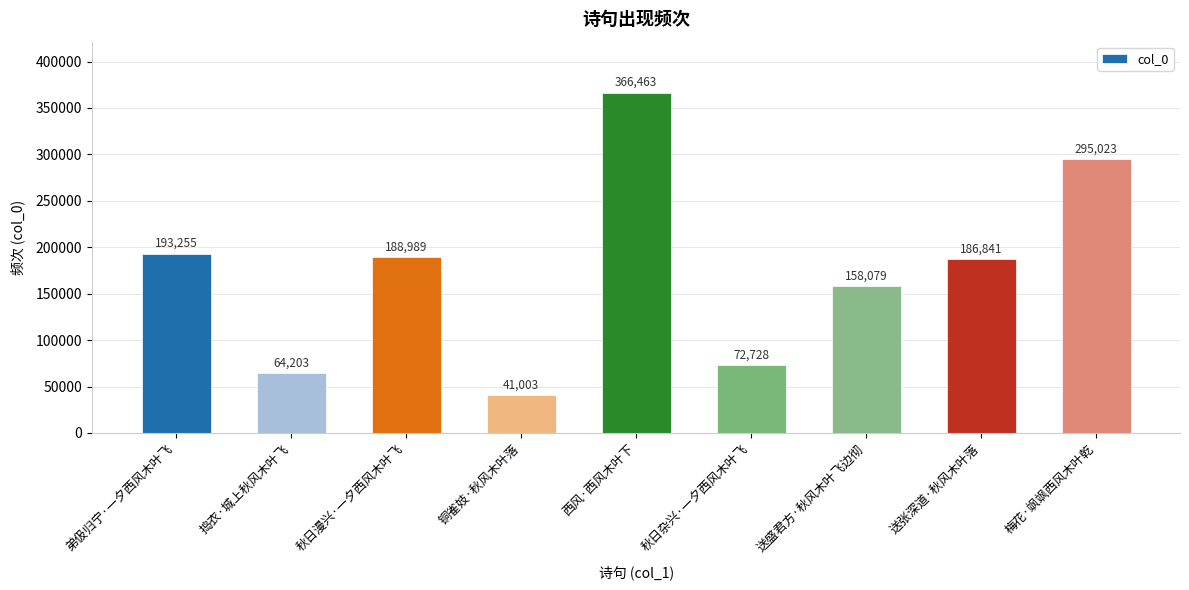

The chart shows a value of 27601 at 铜雀妓·秋风木叶落. True or false?

False